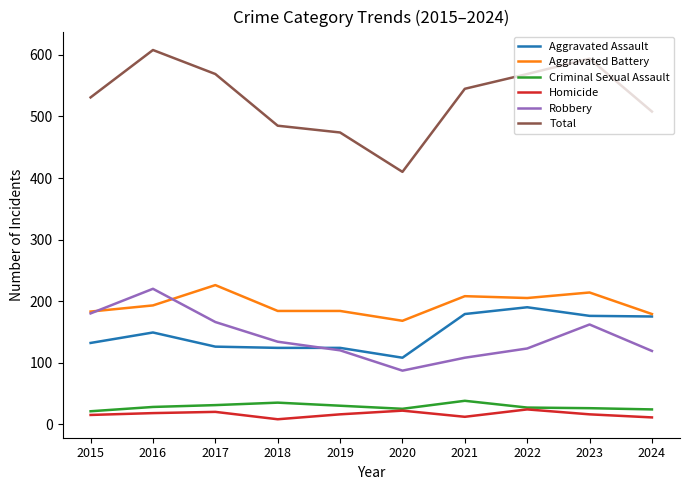

True or false: Aggravated Battery has more than 0 points higher than both neighbors.

True